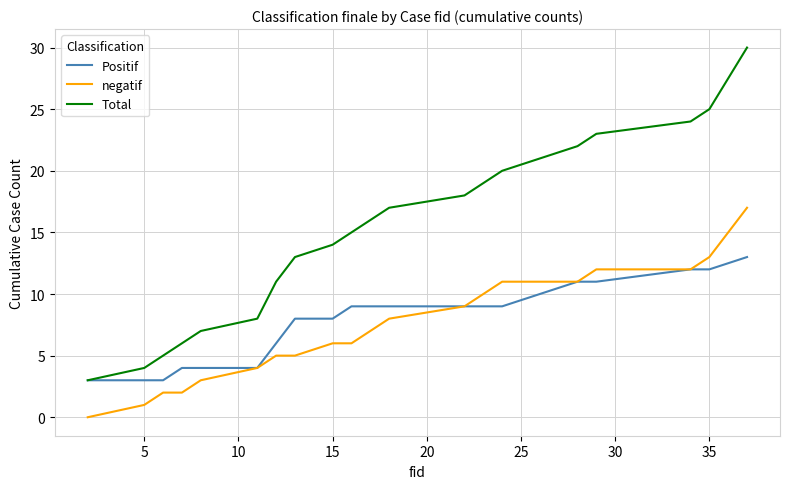

What are all the series names shown in the legend?

Positif, negatif, Total